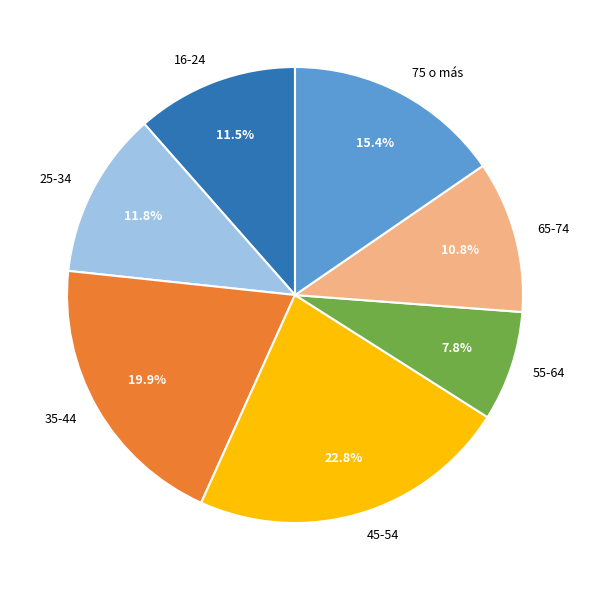

The 65-74 slice represents 11% of the pie. True or false?

True